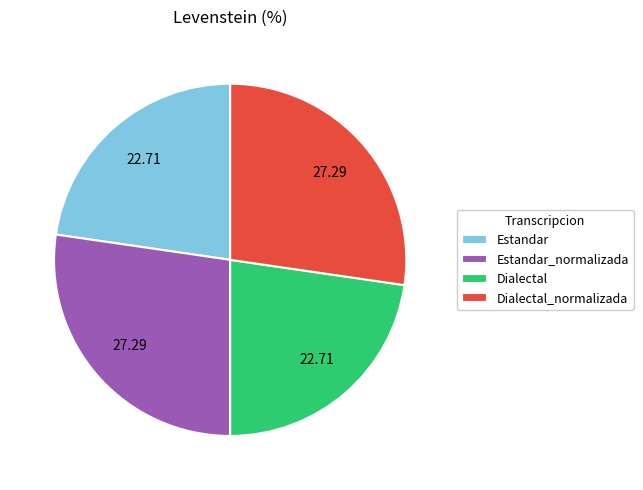

How many segments does this pie chart have?

4